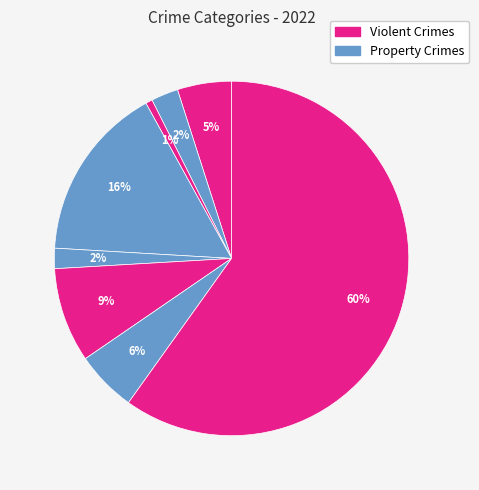

To the nearest percent, what is the difference between the largest and smallest slice percentages?

59%